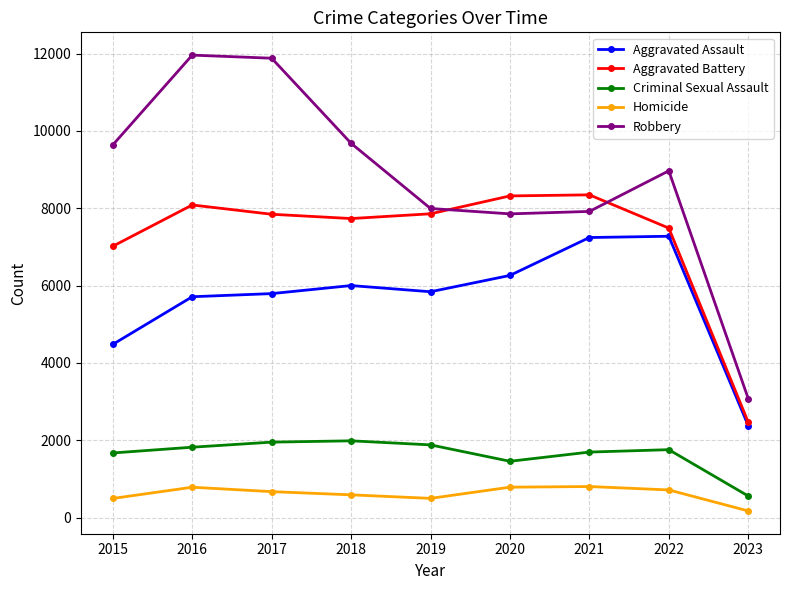

What is the lowest value of the Aggravated Battery series?

2467